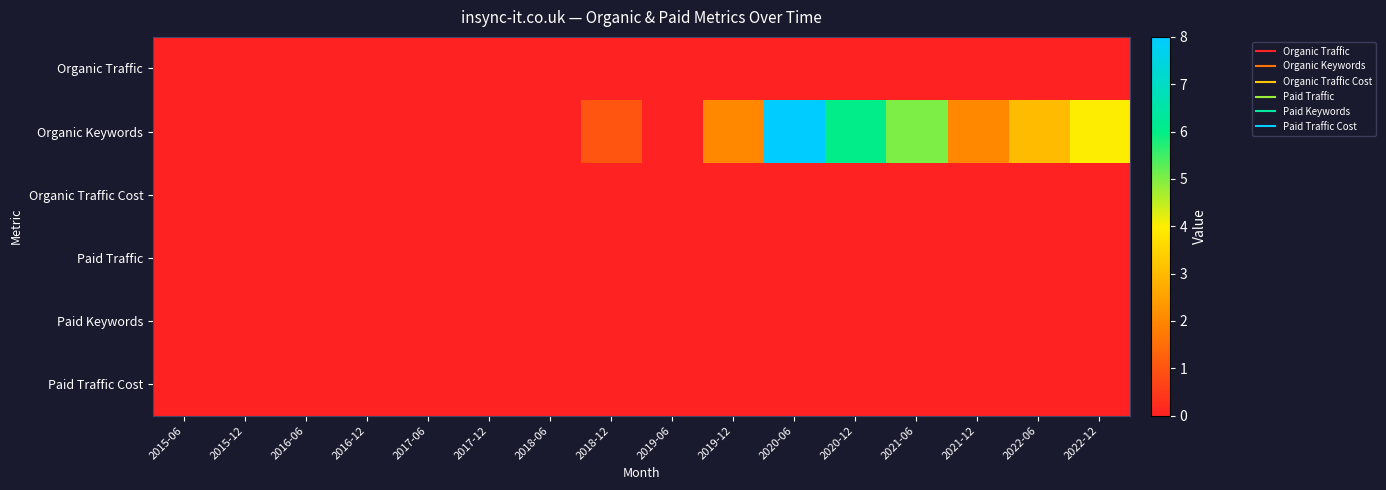

Which series has the largest range (max minus min)?

Organic Keywords